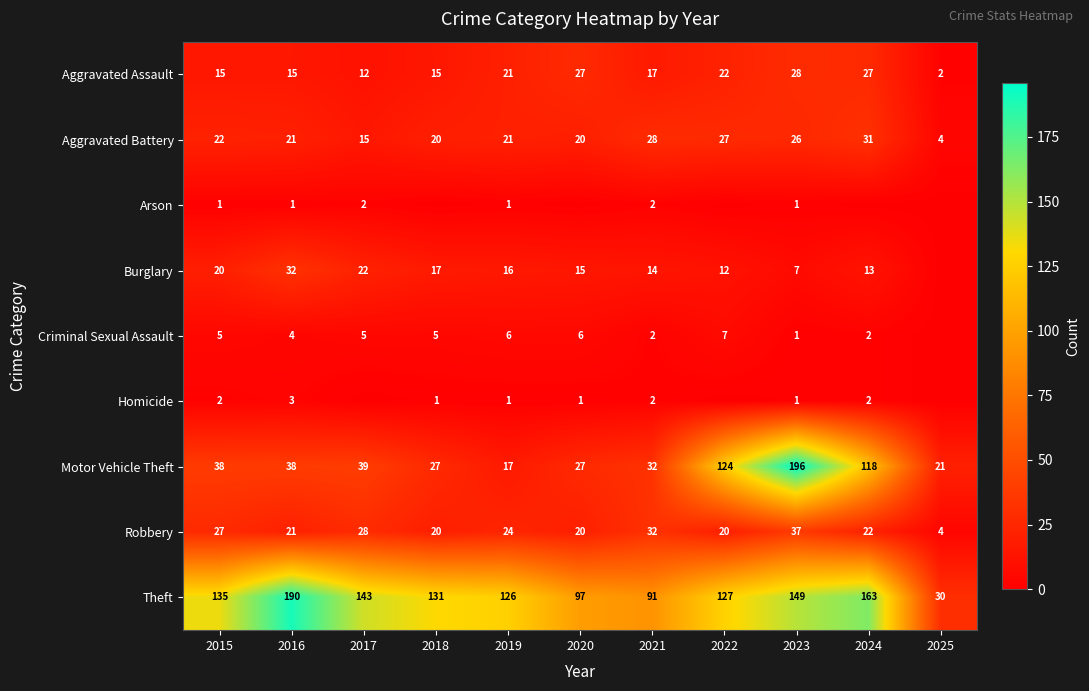

Is the value of Robbery at 2015 greater than the value of Theft at 2017?

No